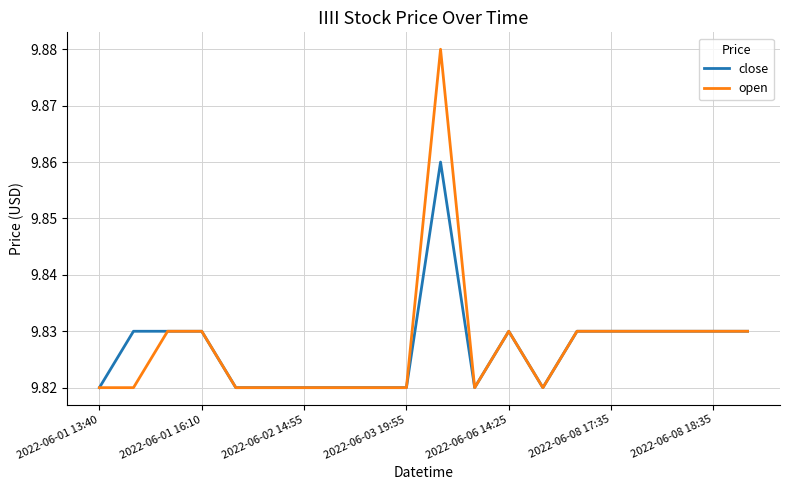

List the series in order of their peak value, highest first.

open, close